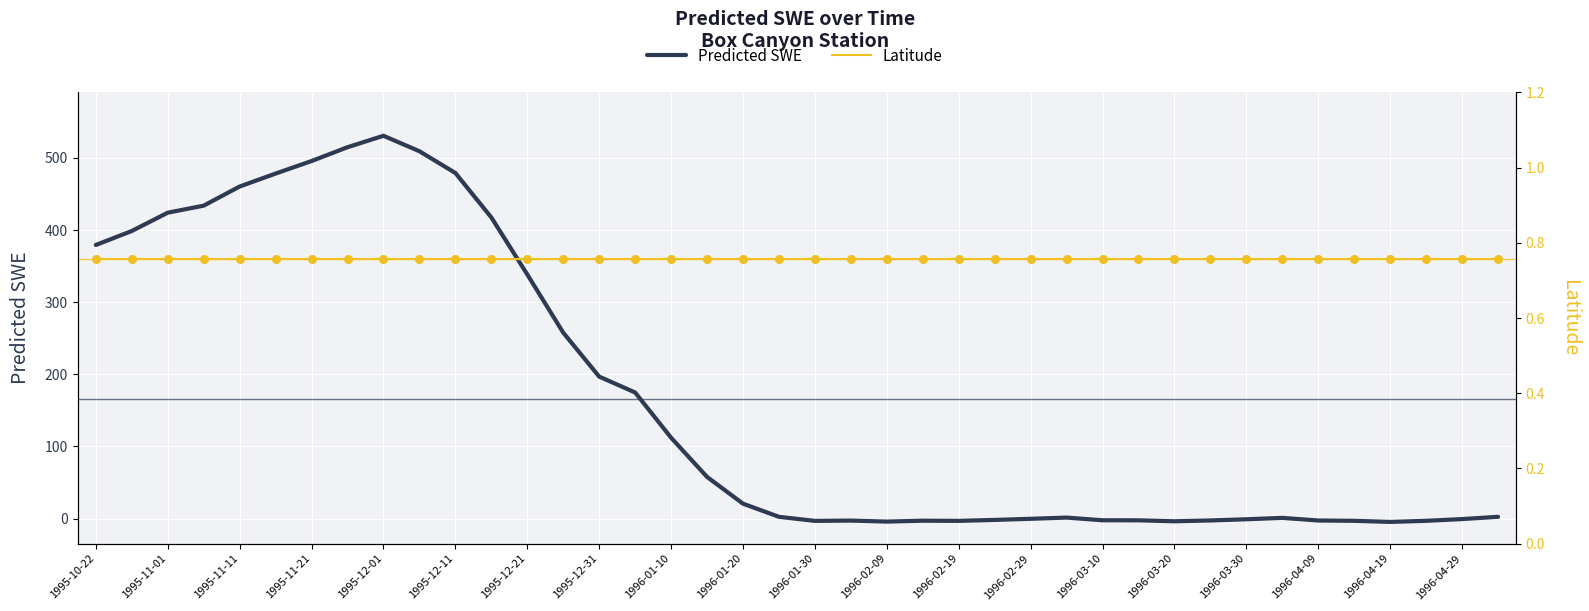

Which series has the largest total across all categories?

Predicted SWE